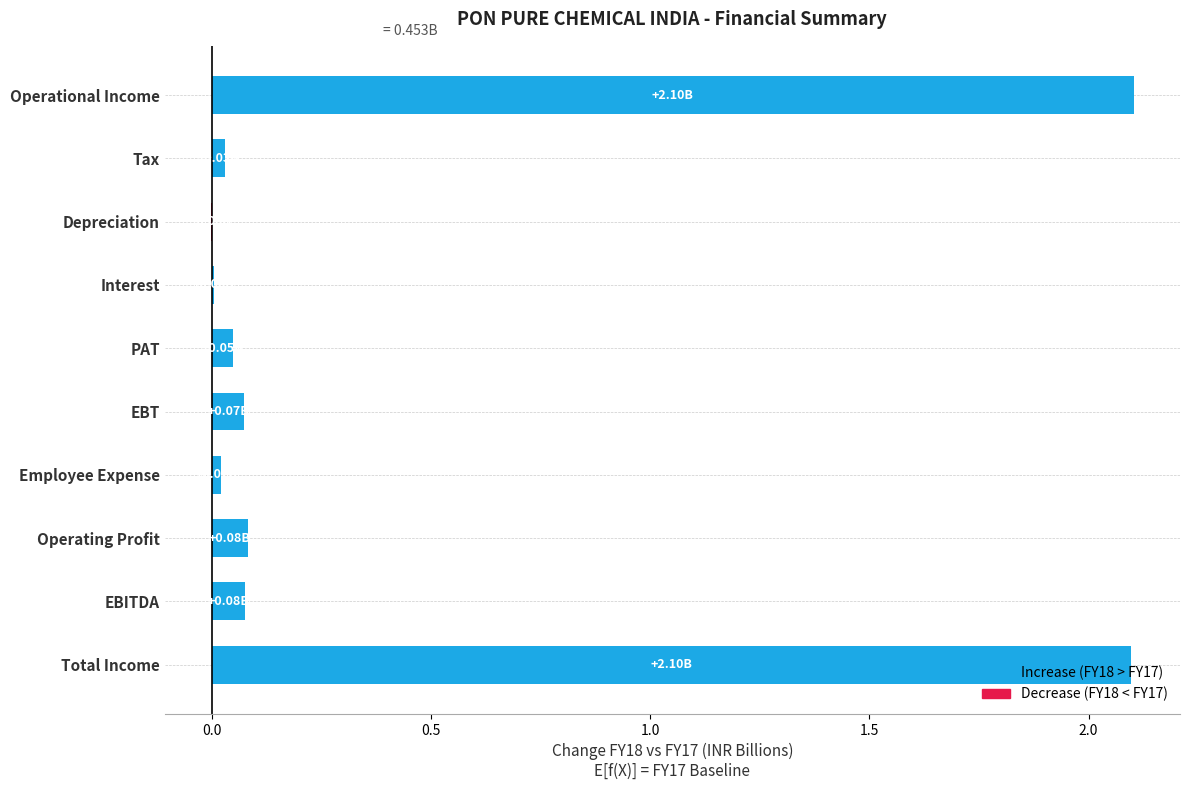

Which has a higher value, EBITDA or Interest?

EBITDA